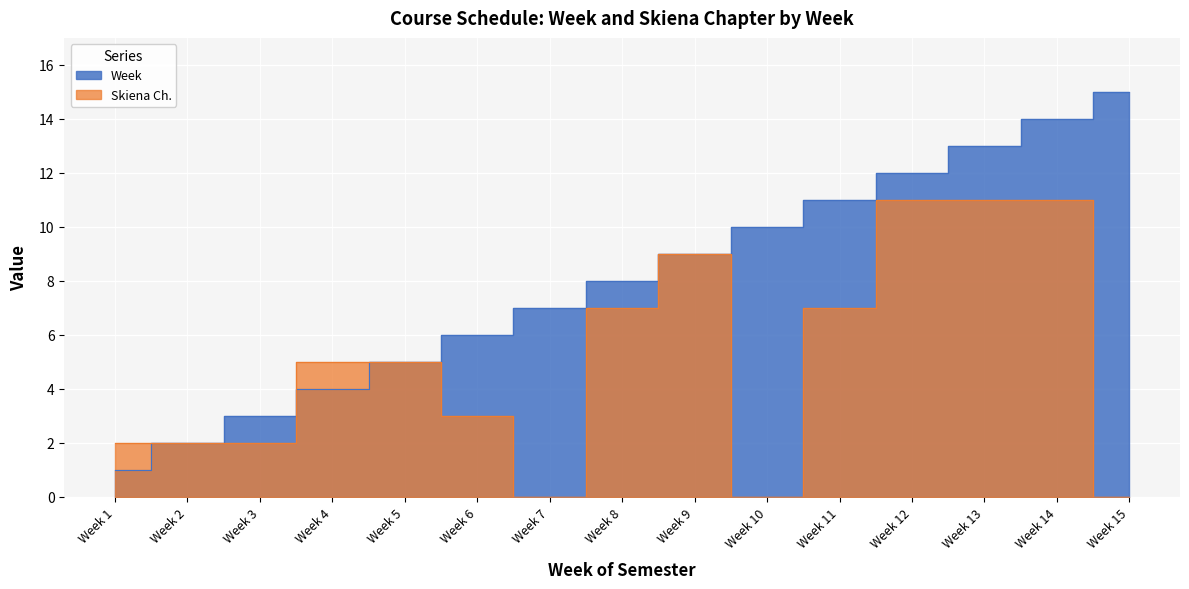

List the series in order of their overall mean, highest first.

Week, Skiena Ch.